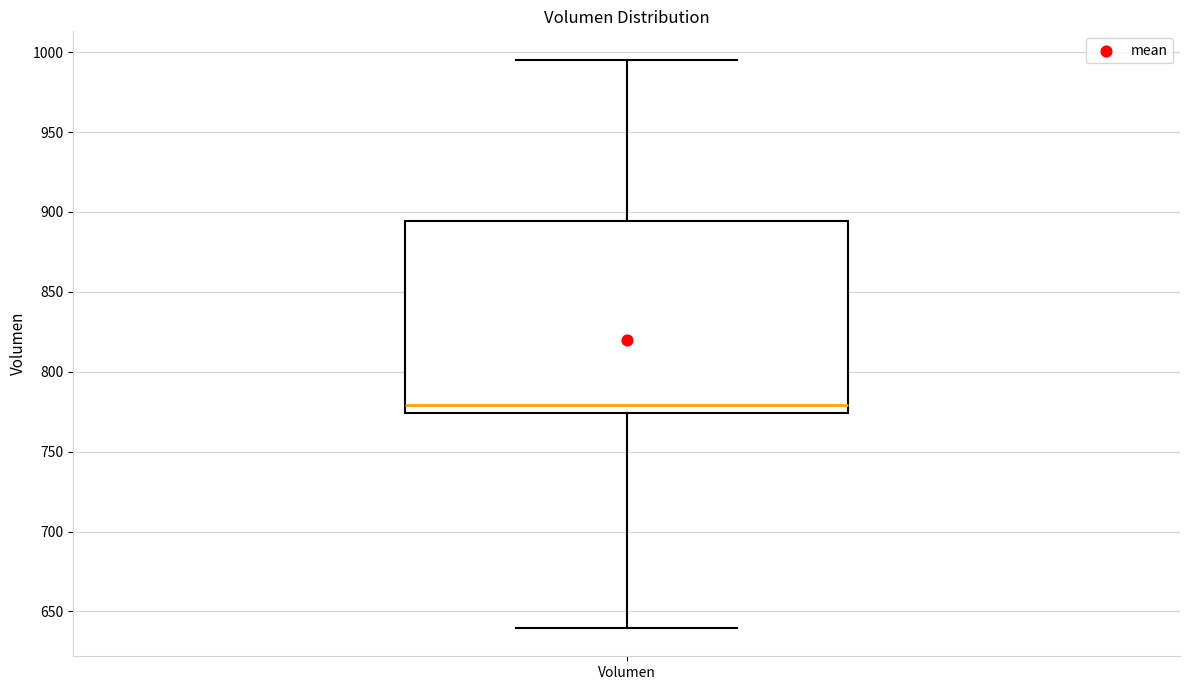

Where does the median line of the box for Volumen sit on the y-axis? The values are not printed on the chart, so give them approximately, as read against the axis.

780